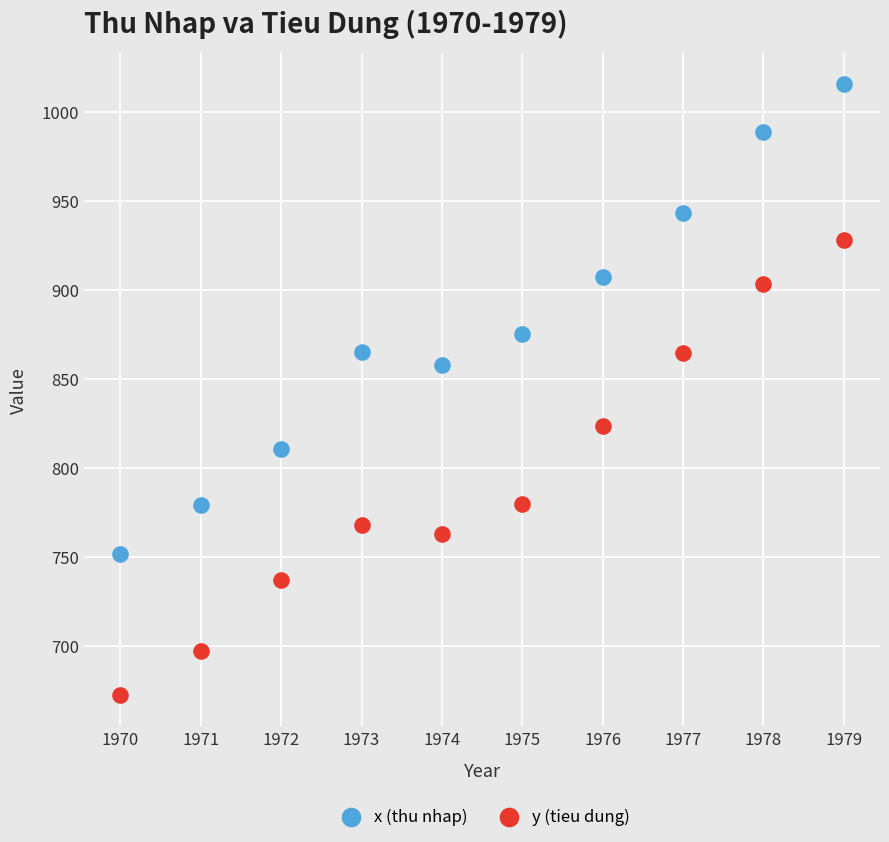

Which series reaches the maximum Y coordinate?

x (thu nhap)